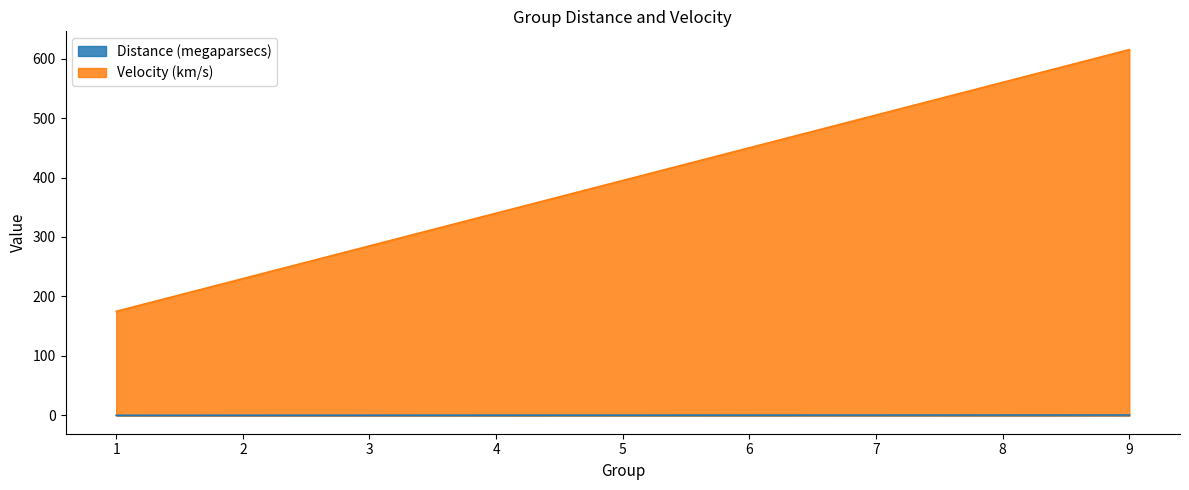

True or false: Distance (megaparsecs) has more than 1 points higher than both neighbors.

False